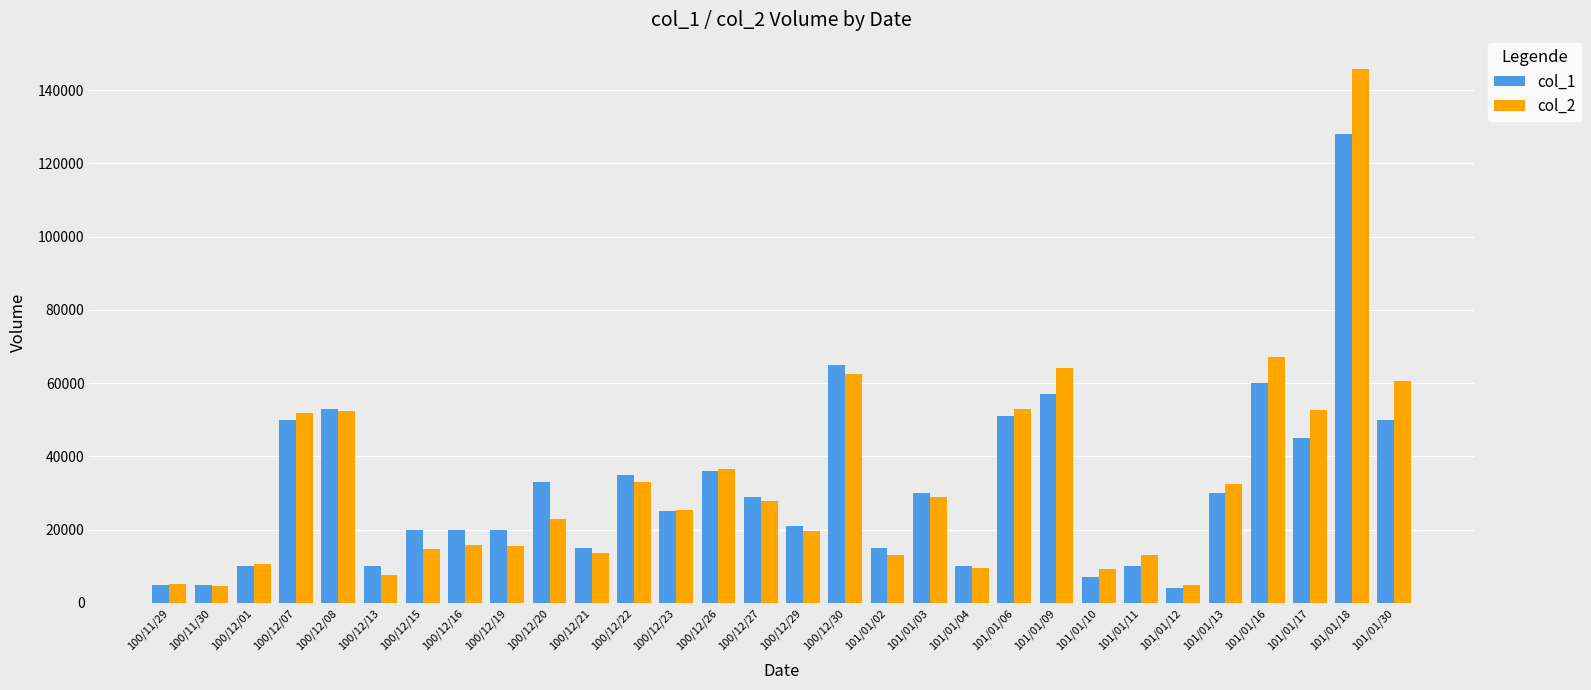

List the series in order of their peak value, highest first.

col_2, col_1